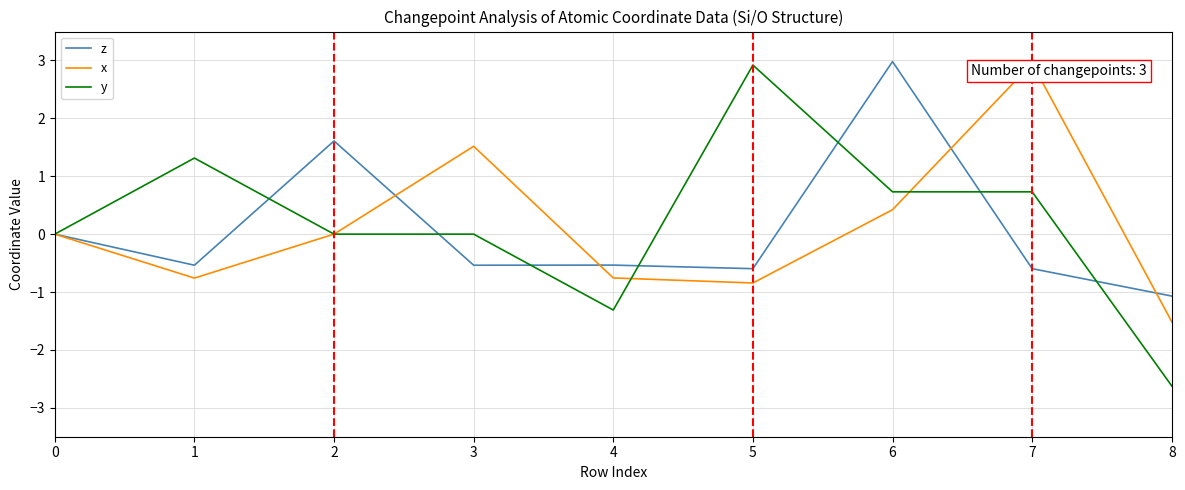

Which series has the largest total across all categories?

y